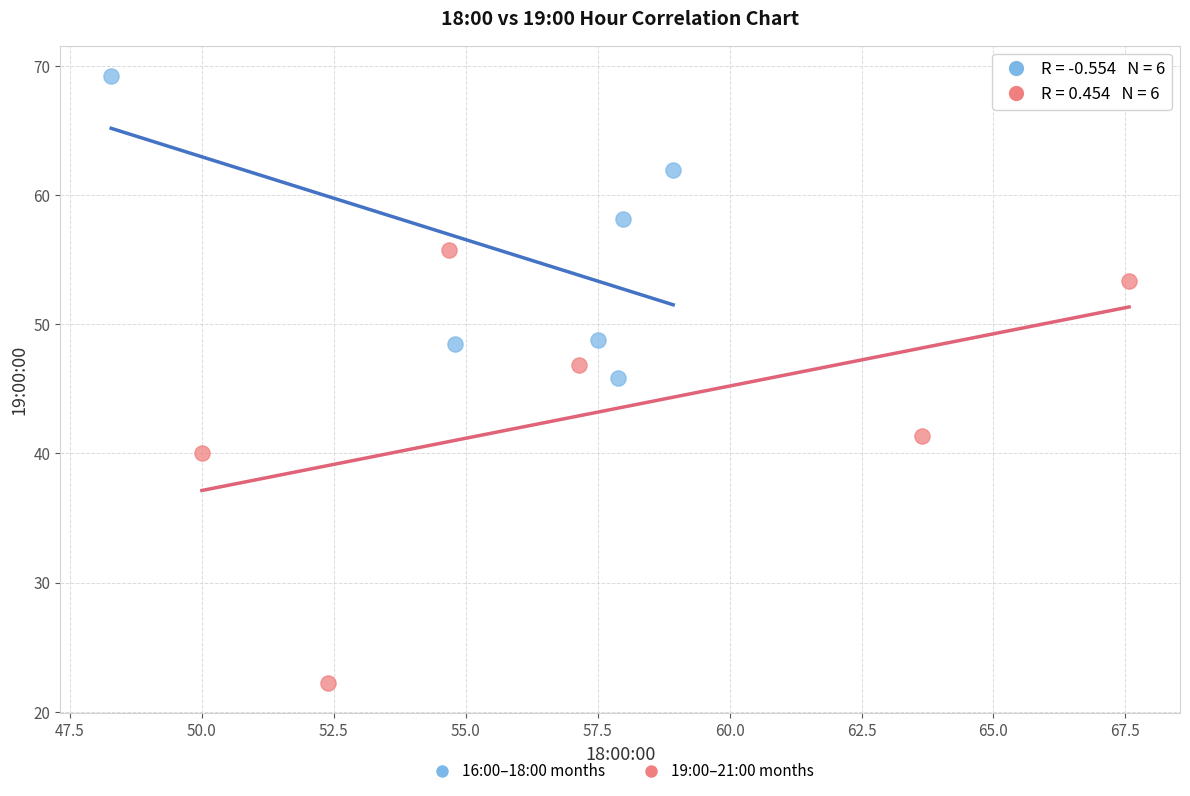

Which series reaches the maximum Y coordinate?

16:00–18:00 months